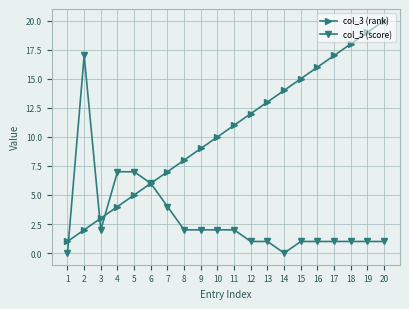

List the labels in order of col_3 (rank) value, smallest first.

1, 2, 3, 4, 5, 6, 7, 8, 9, 10, 11, 12, 13, 14, 15, 16, 17, 18, 19, 20